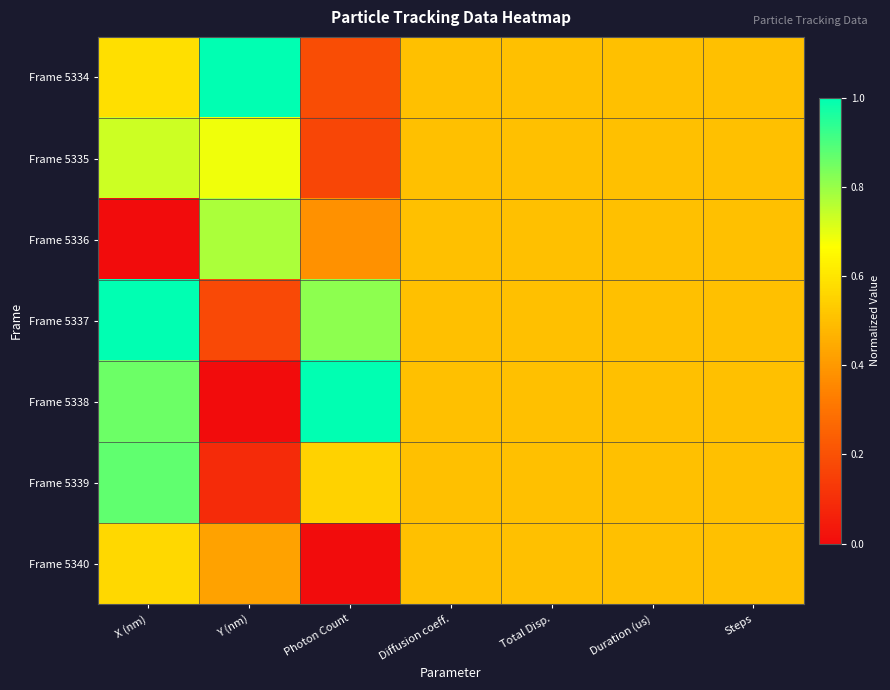

Which category has the lowest value across all series?

X (nm)